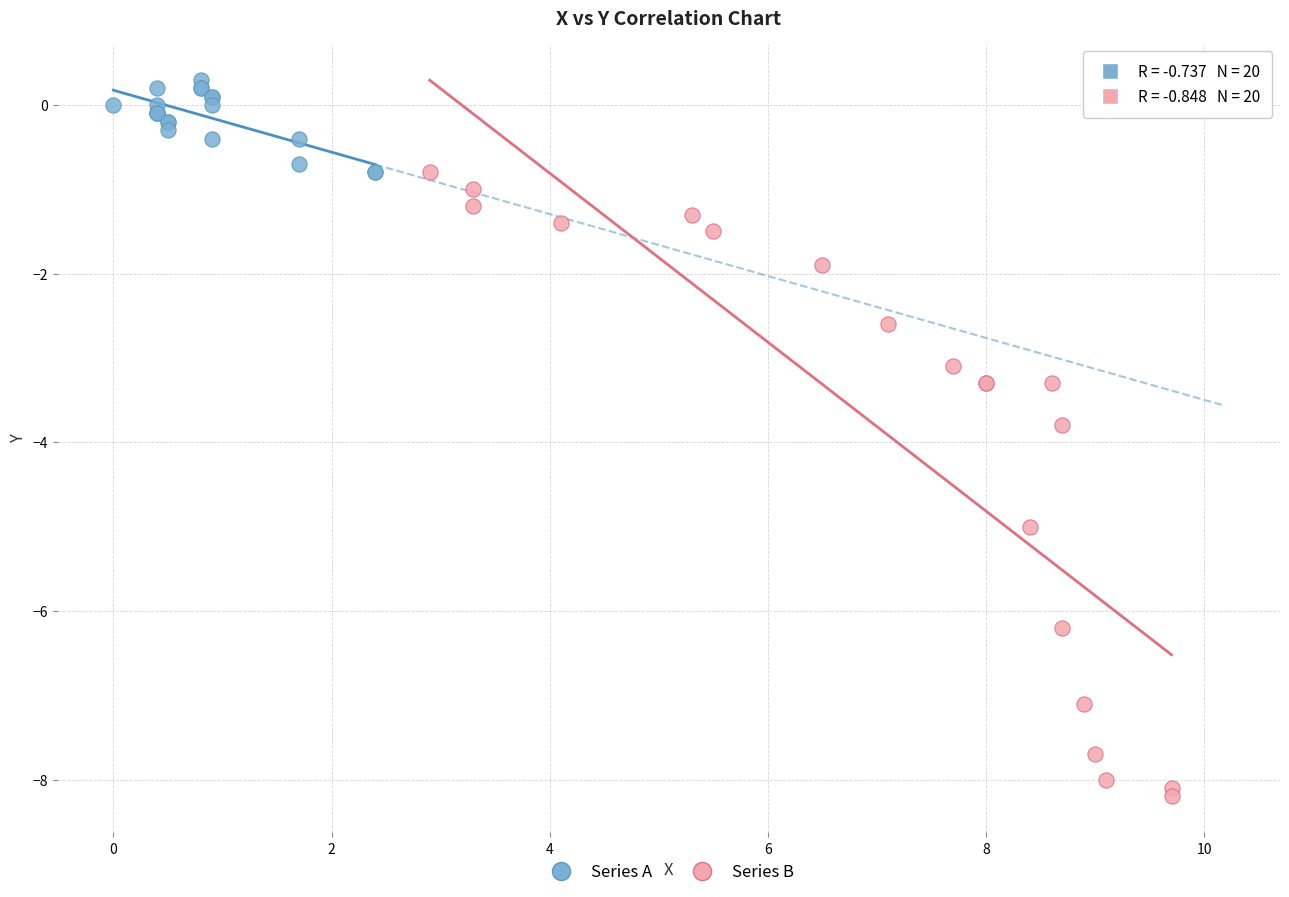

What are all the series names shown in the legend?

Series A, Series B